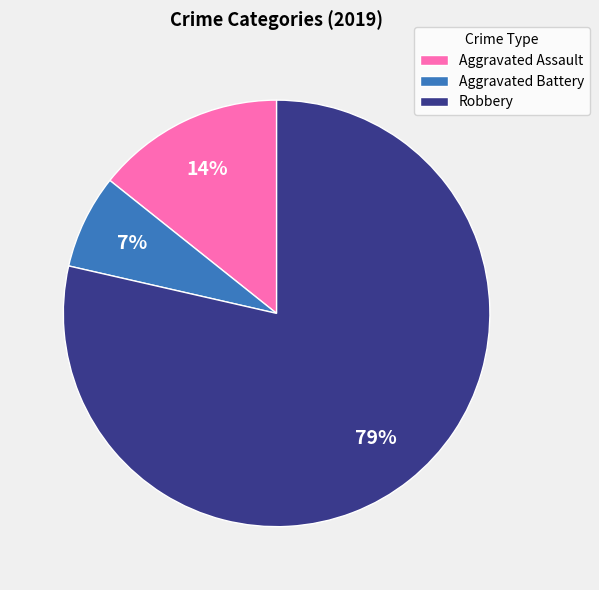

What percentage is the Aggravated Battery slice, to the nearest percent?

7%